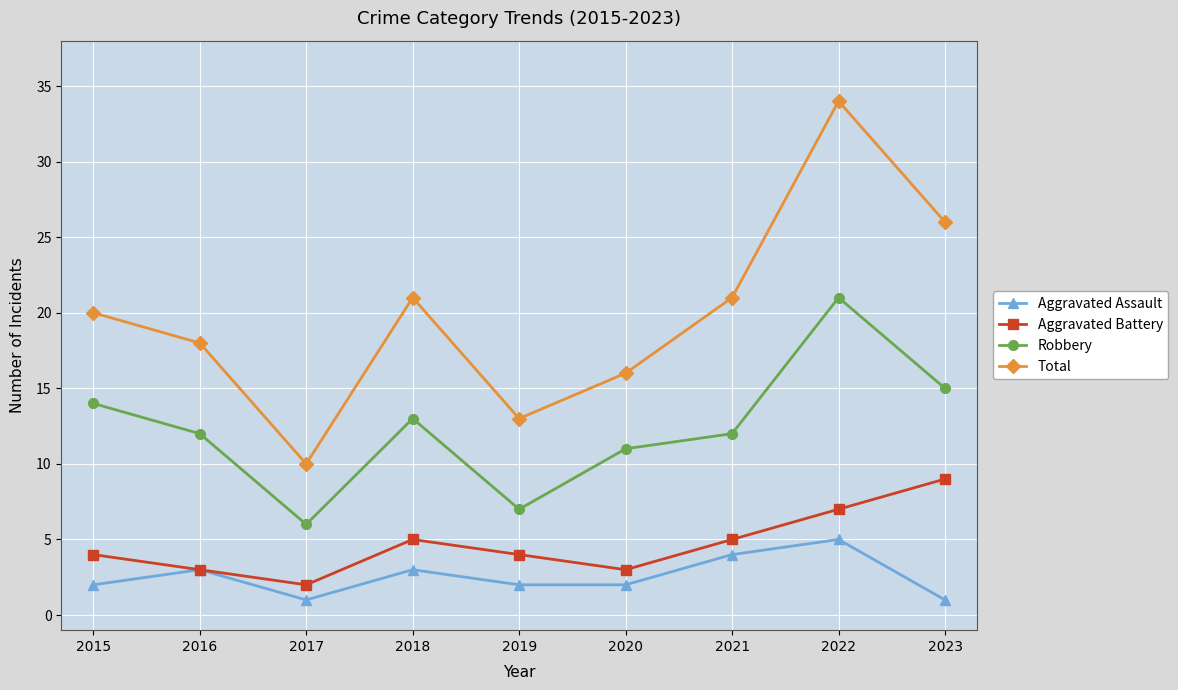

How many data points does each series have?

9